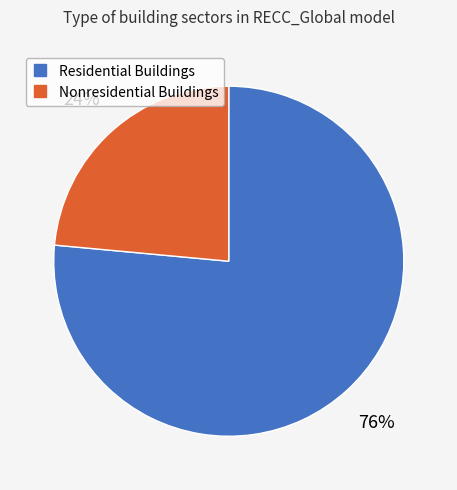

How many slices are in this pie chart?

2